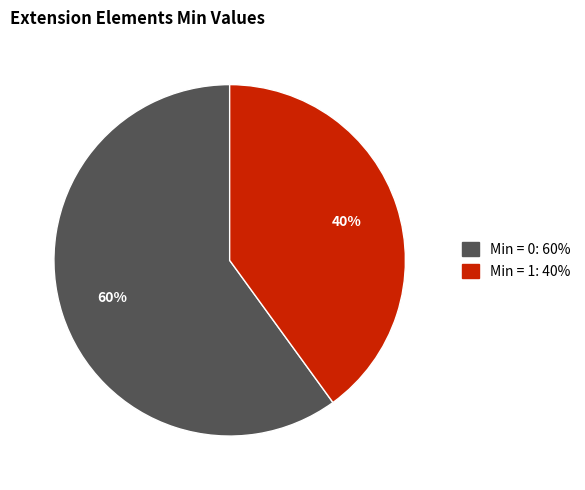

To the nearest percent, what is the average slice percentage?

50%